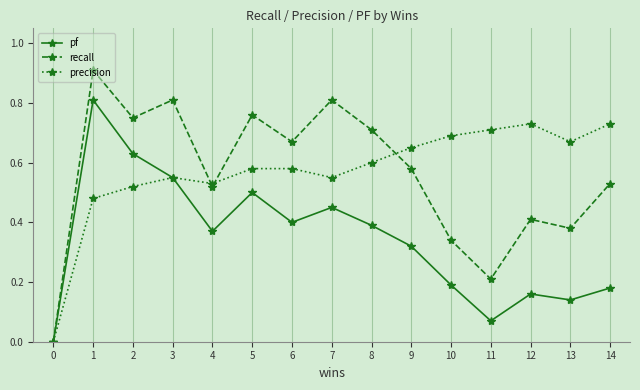

True or false: recall has a value of 0.1 at 10.

False